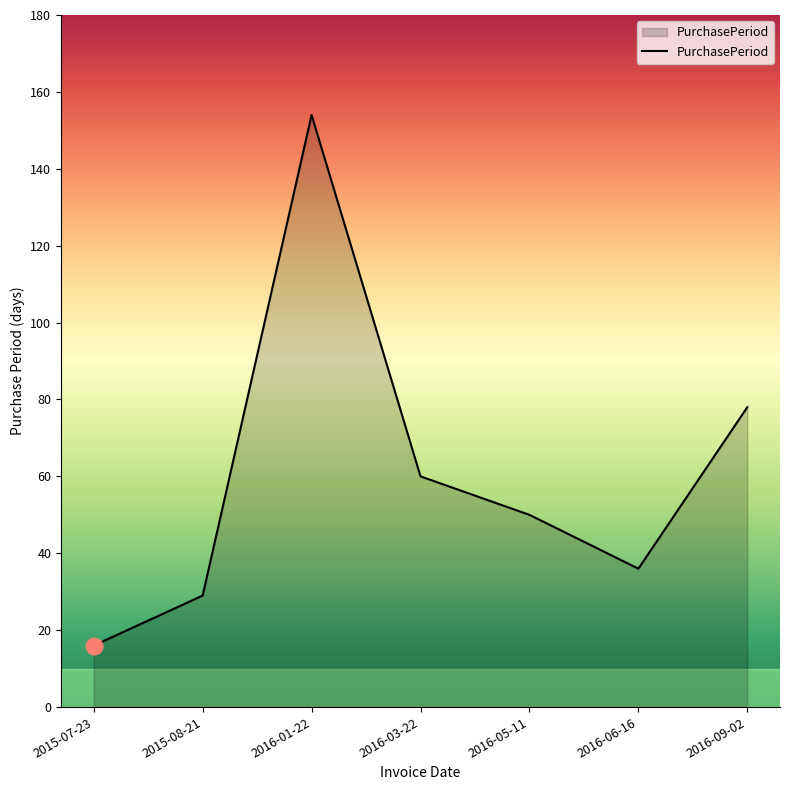

The value at 2015-08-21 is 29. True or false?

True